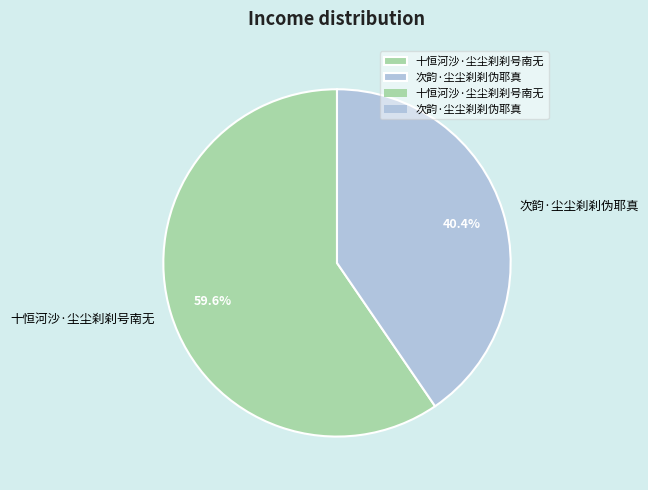

Combined, what portion of the pie is 十恒河沙·尘尘刹刹号南无 and 次韵·尘尘刹刹伪耶真?

100.0%